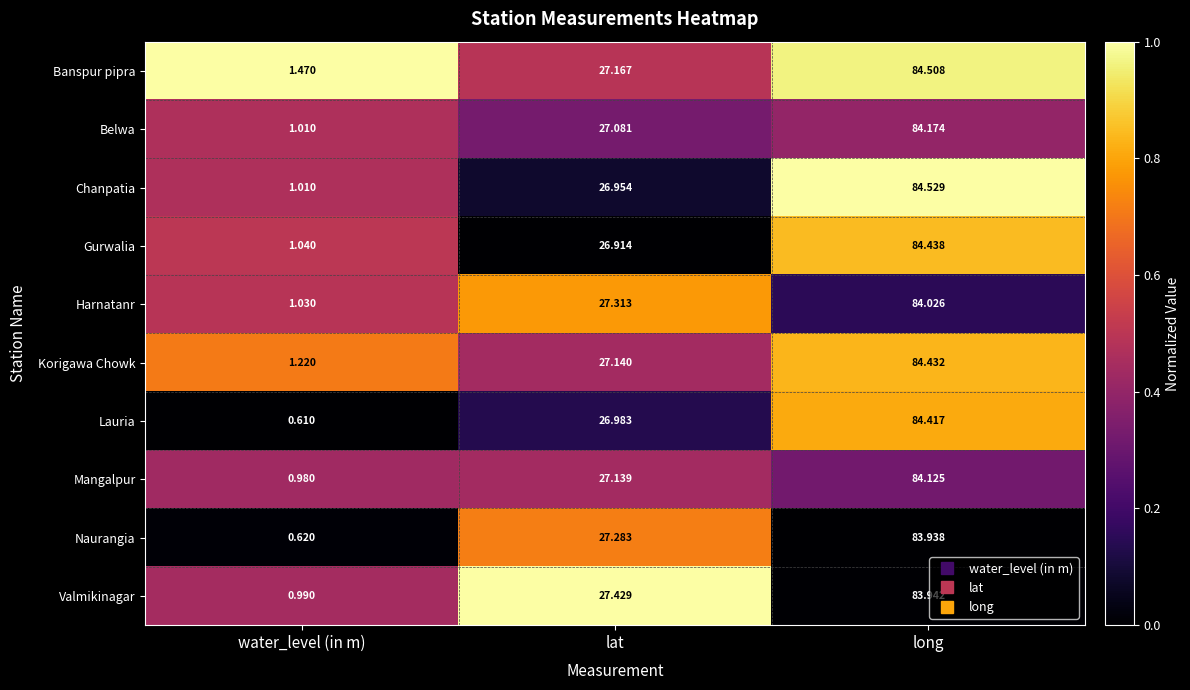

At which label is Naurangia closest to 42?

lat